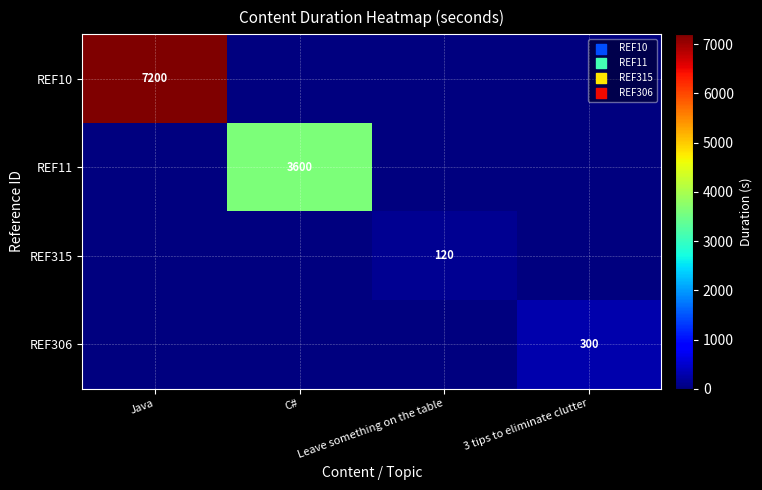

At which category does the chart reach its minimum across all series?

C#